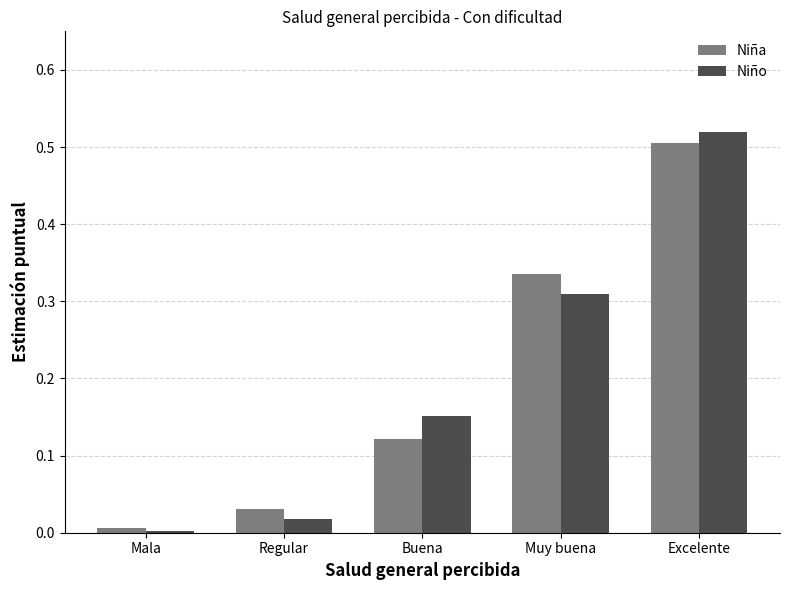

At which category does the chart reach its peak across all series?

Excelente